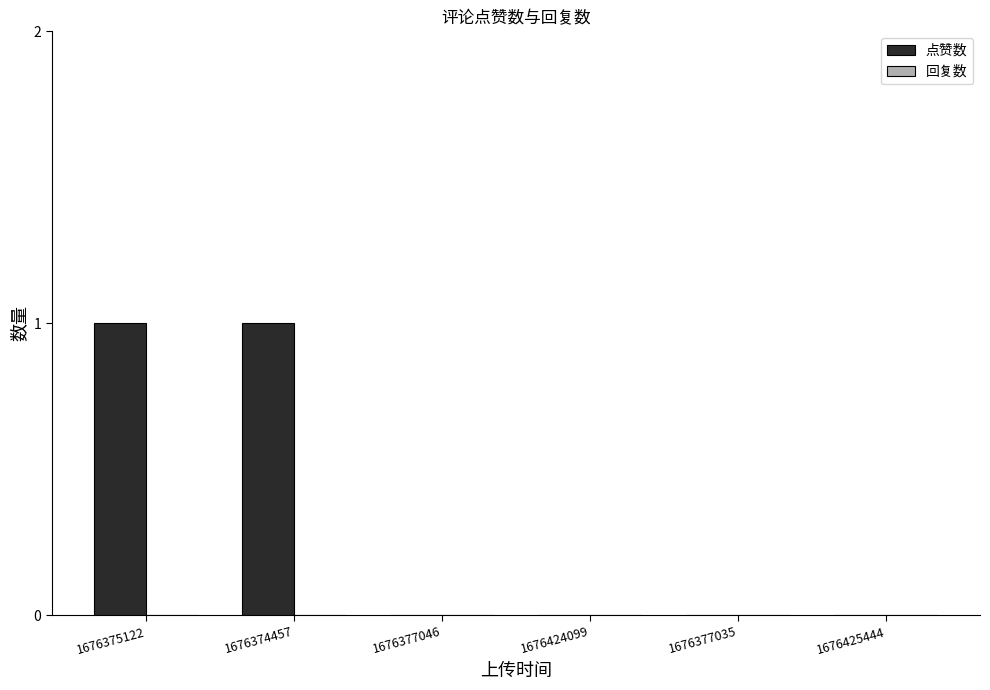

Which has a higher value, 1676425444 or 1676374457?

1676374457